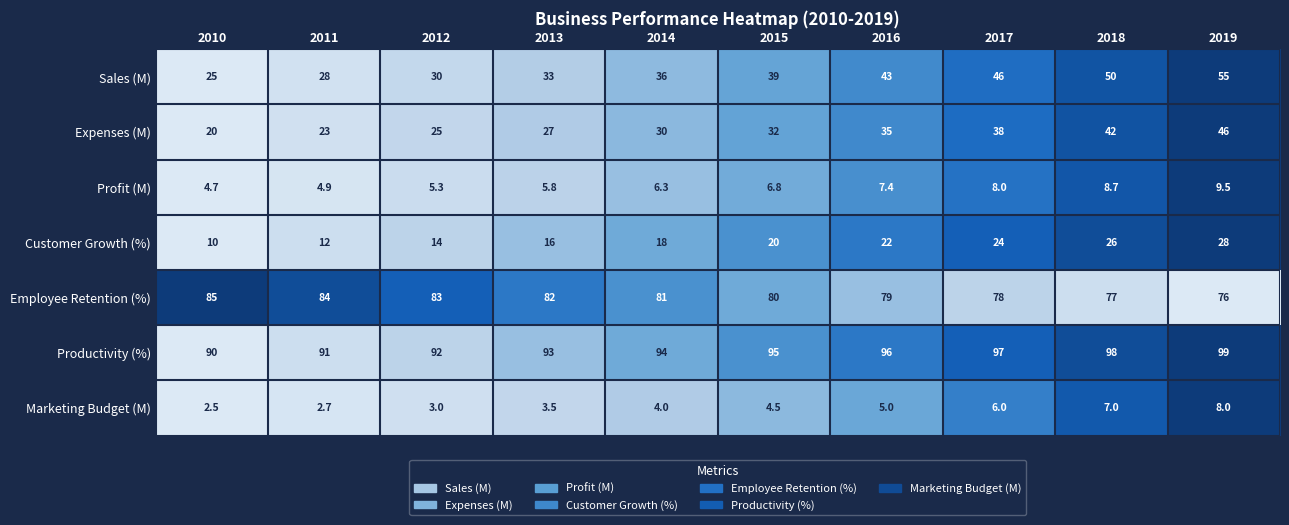

Which series has the largest total across all categories?

Productivity (%)